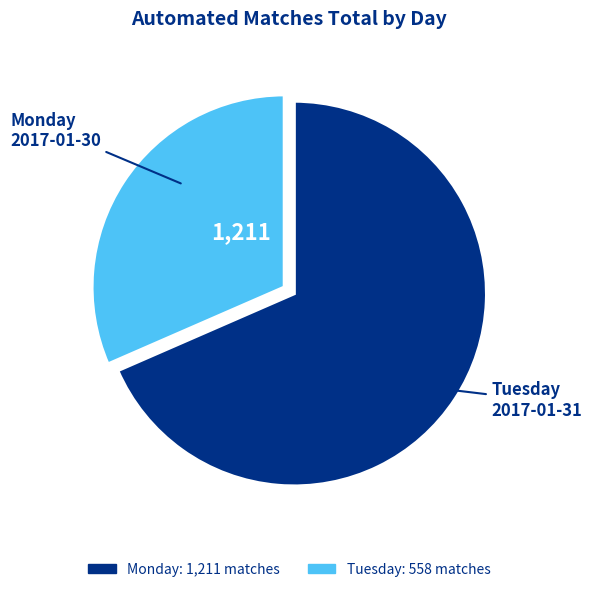

Is there any slice that represents more than half of the pie?

Yes